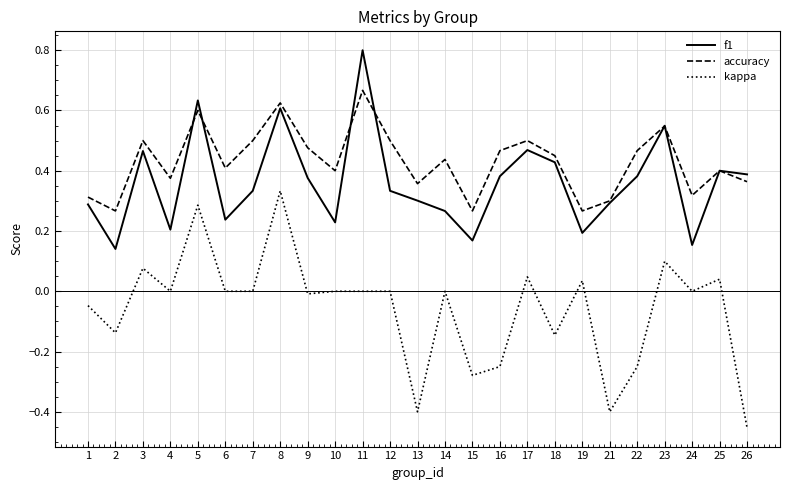

At 11, list the series in order from smallest to largest.

kappa, accuracy, f1